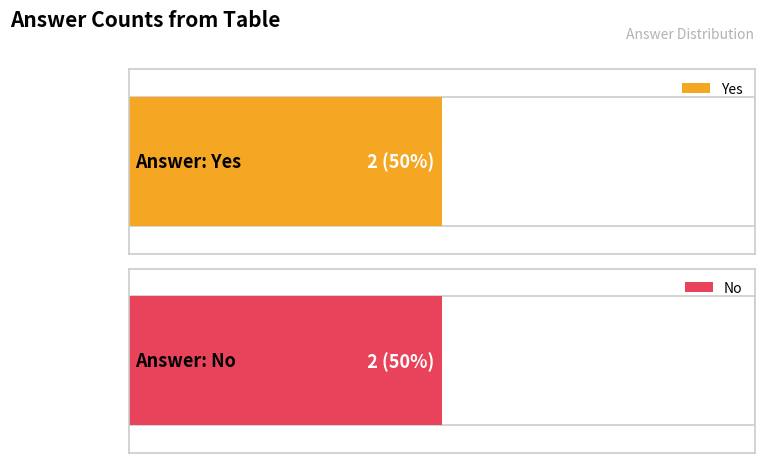

What is the label of the 2nd bar from the right?

Yes